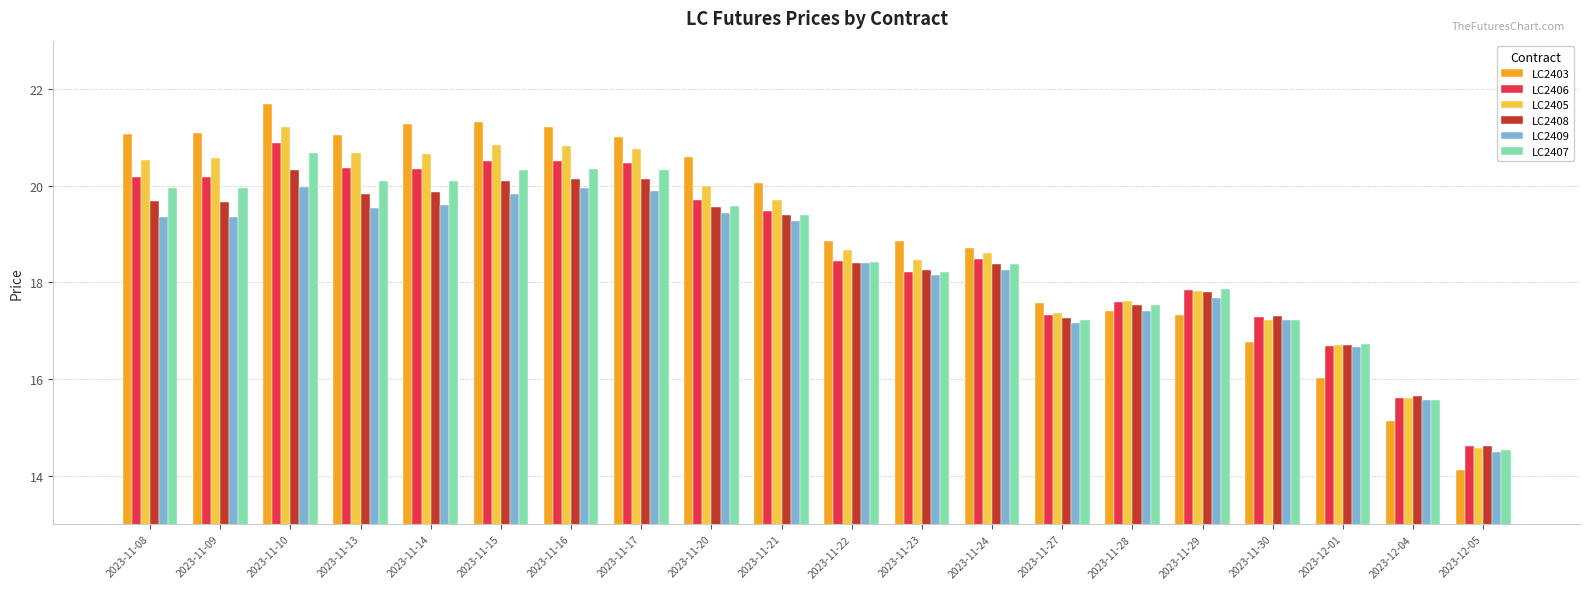

Which category has the lowest value in the LC2403 series?

2023-12-05